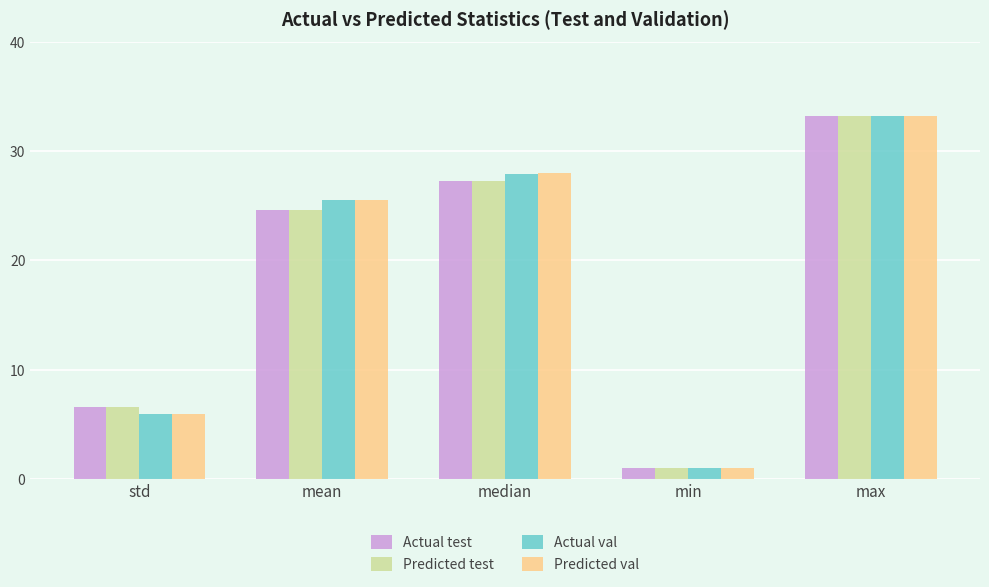

List the labels in order of Predicted val value, largest first.

max, median, mean, std, min